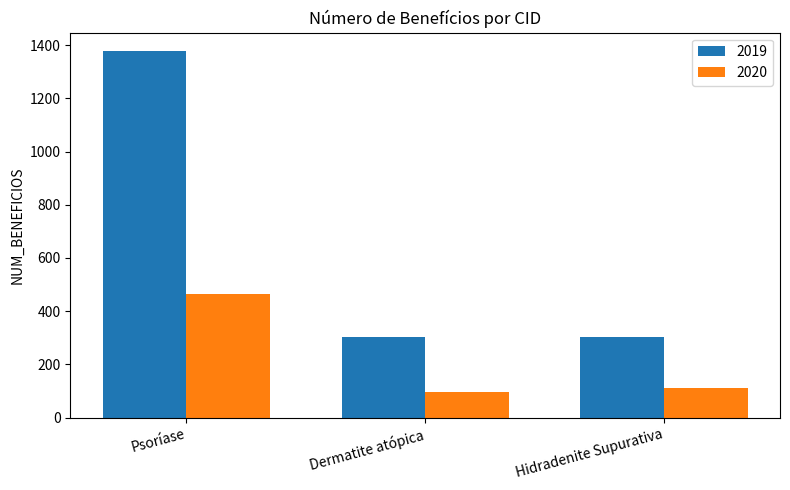

What are all the series names shown in the legend?

2019, 2020